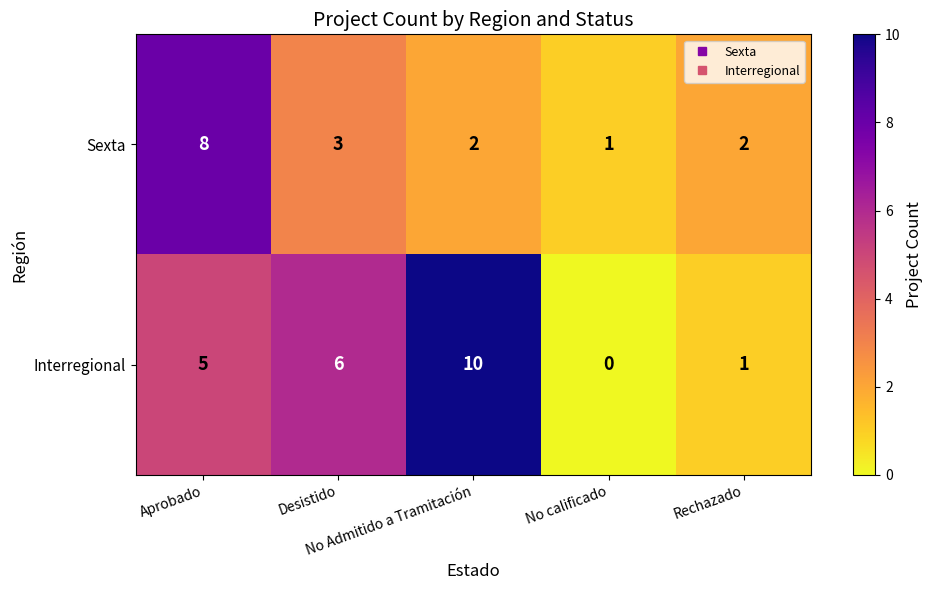

How many categories are shown in the chart?

5